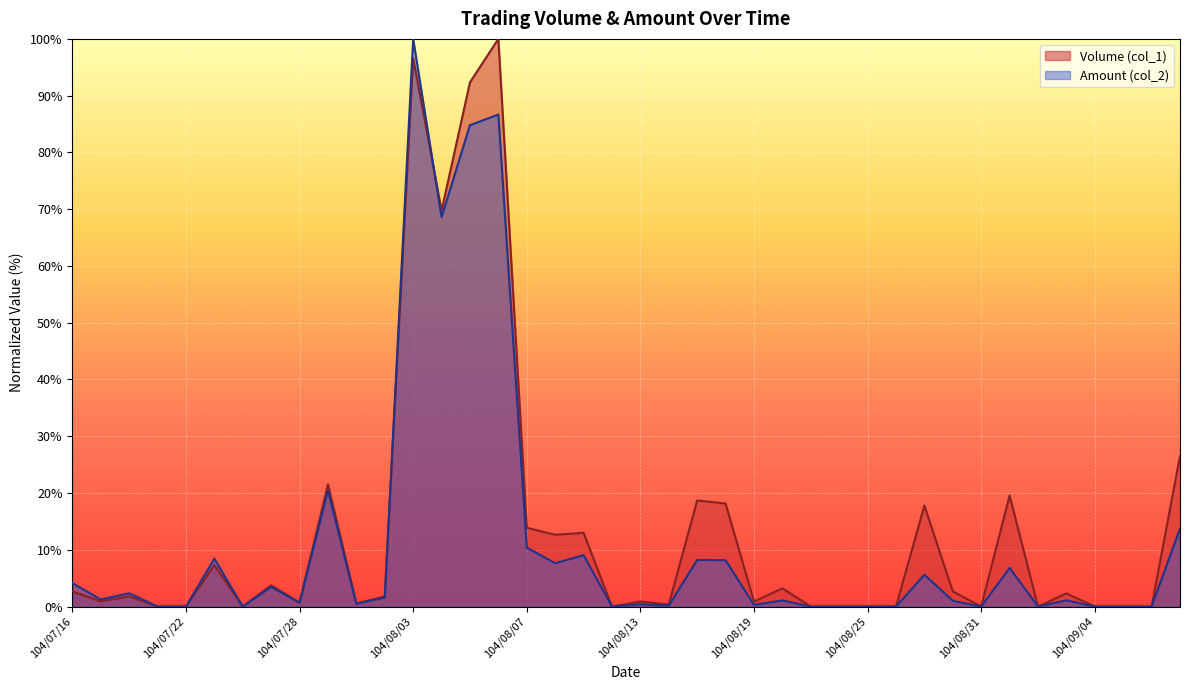

What are all the series names shown in the legend?

Volume (col_1), Amount (col_2)